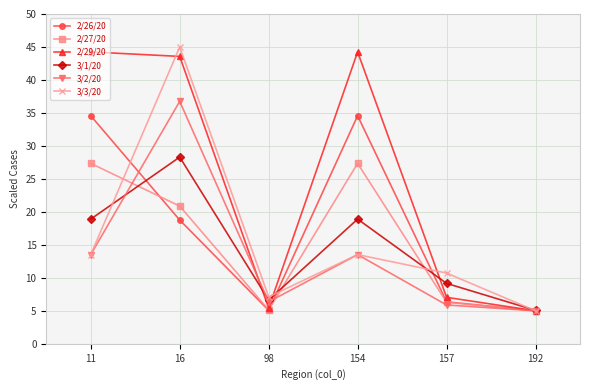

What is the maximum value for 3/1/20?

28.3